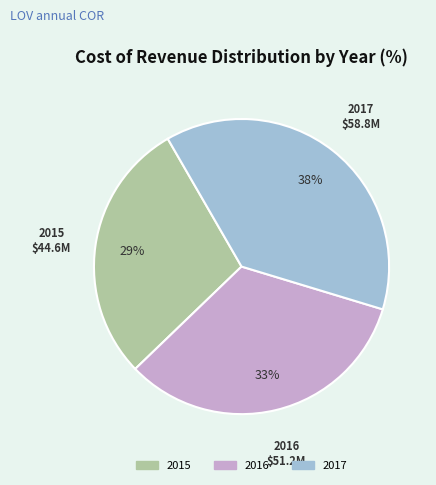

Does 2017 account for over 50% of the chart?

No